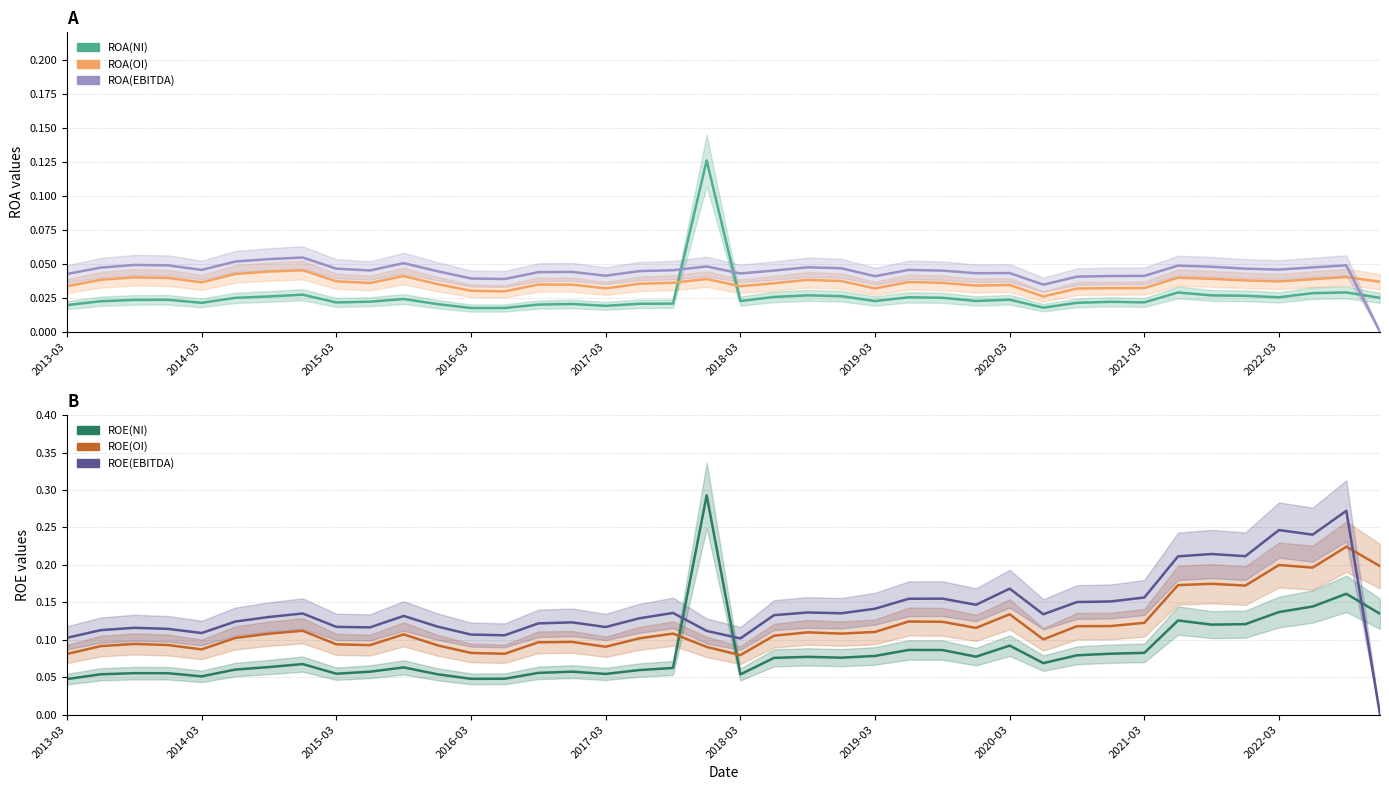

Between 14 and 32, which series saw the biggest shift?

ROE(EBITDA)